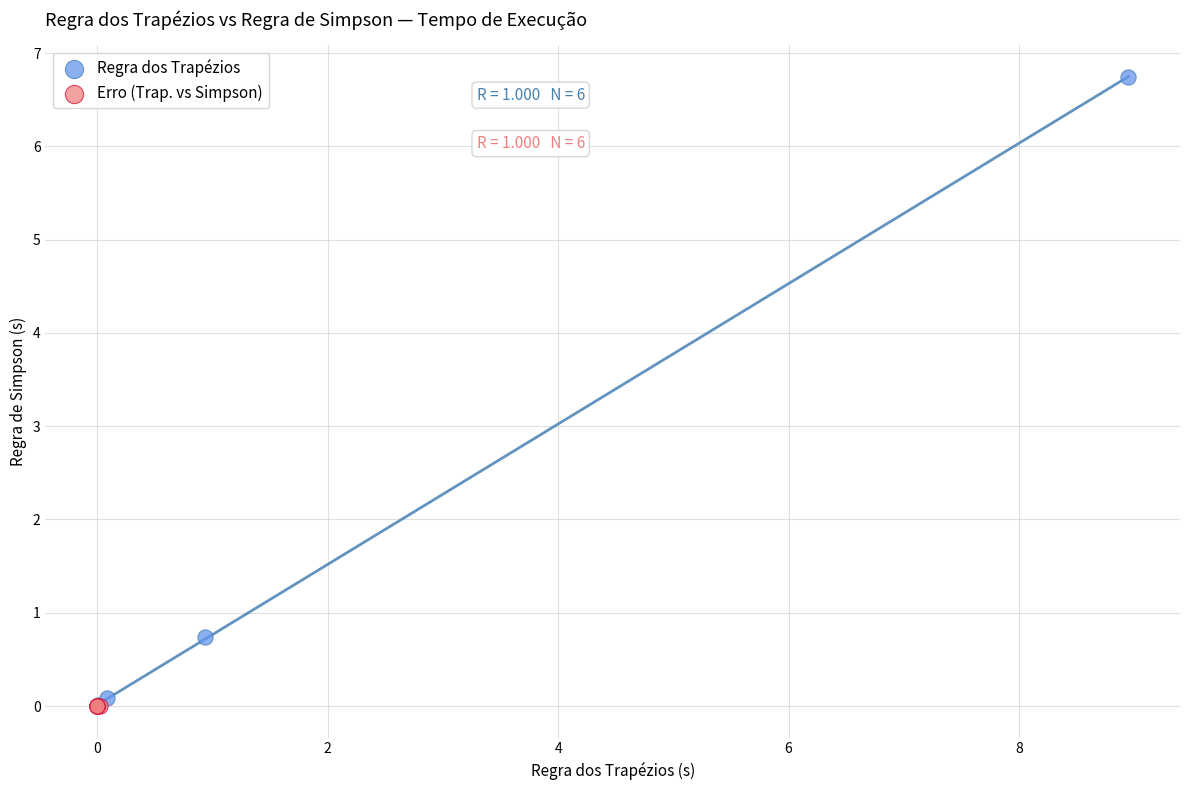

Which series reaches the maximum Y coordinate?

Regra dos Trapézios